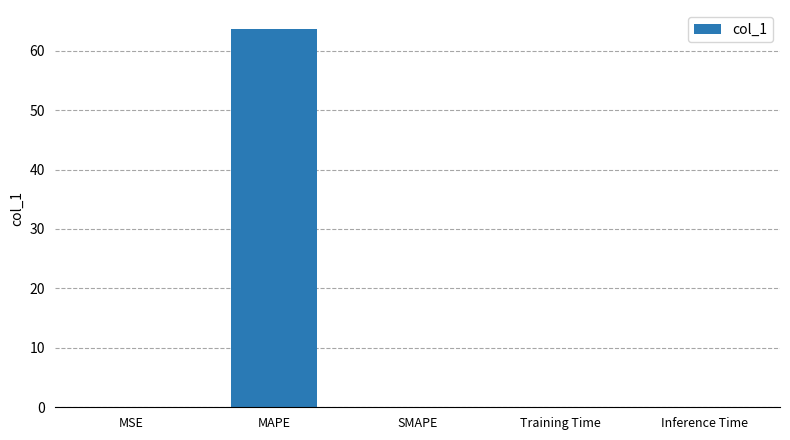

Are the bars horizontal?

No